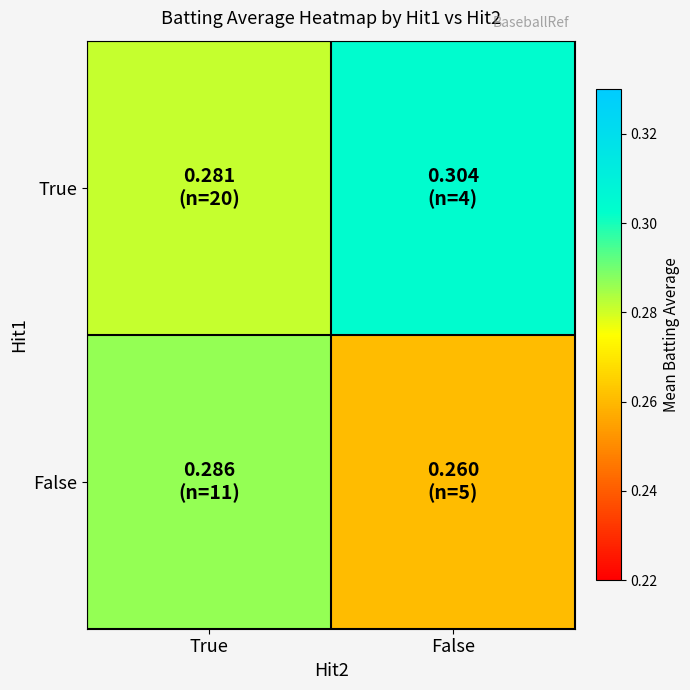

List the series in order of their overall mean, lowest first.

False, True